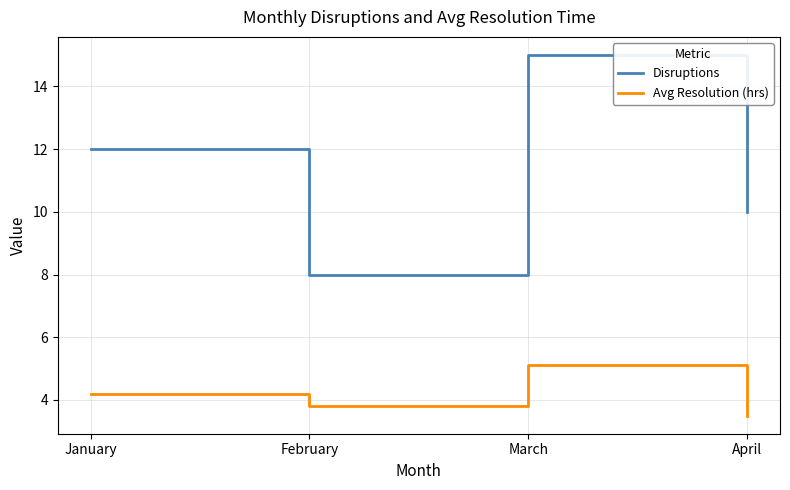

How many distinct data groups are displayed?

2